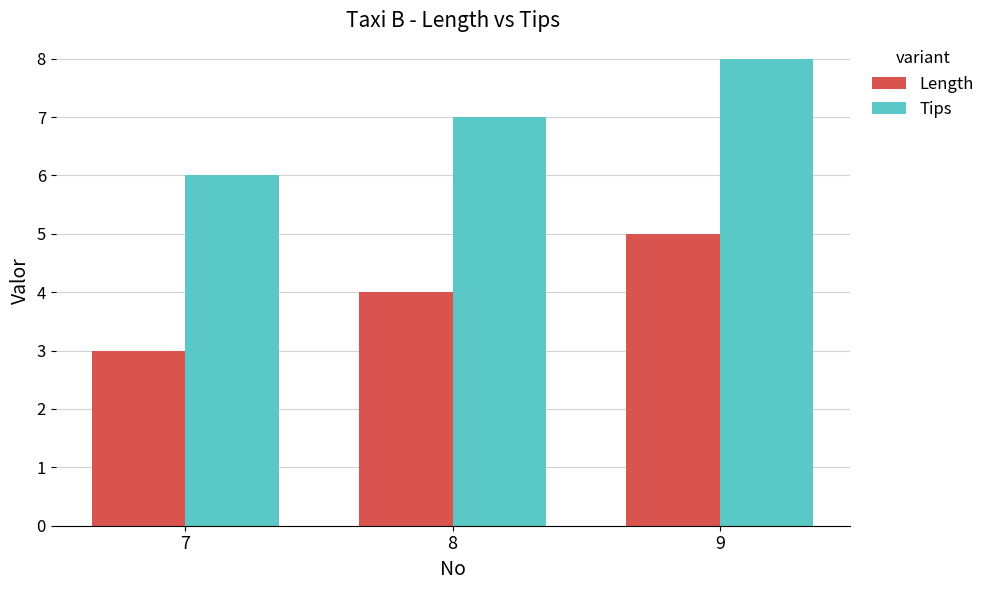

Is the value of Length at 8 greater than the value of Tips at 8?

No